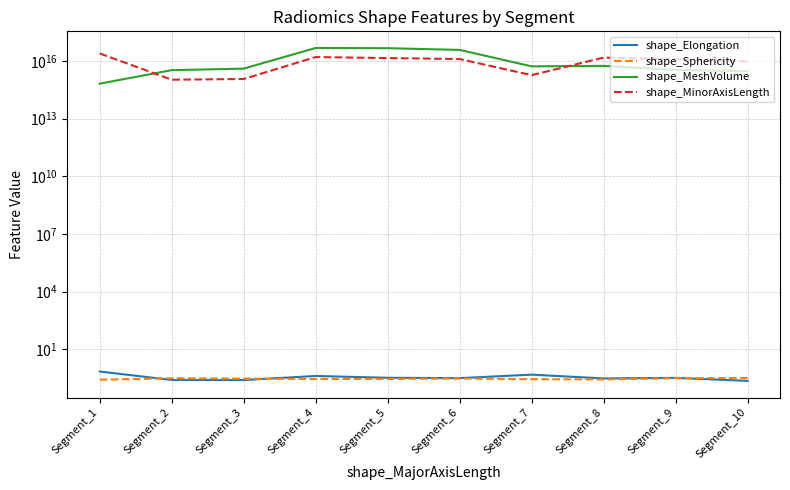

At which label does shape_Elongation reach its minimum?

Segment_10